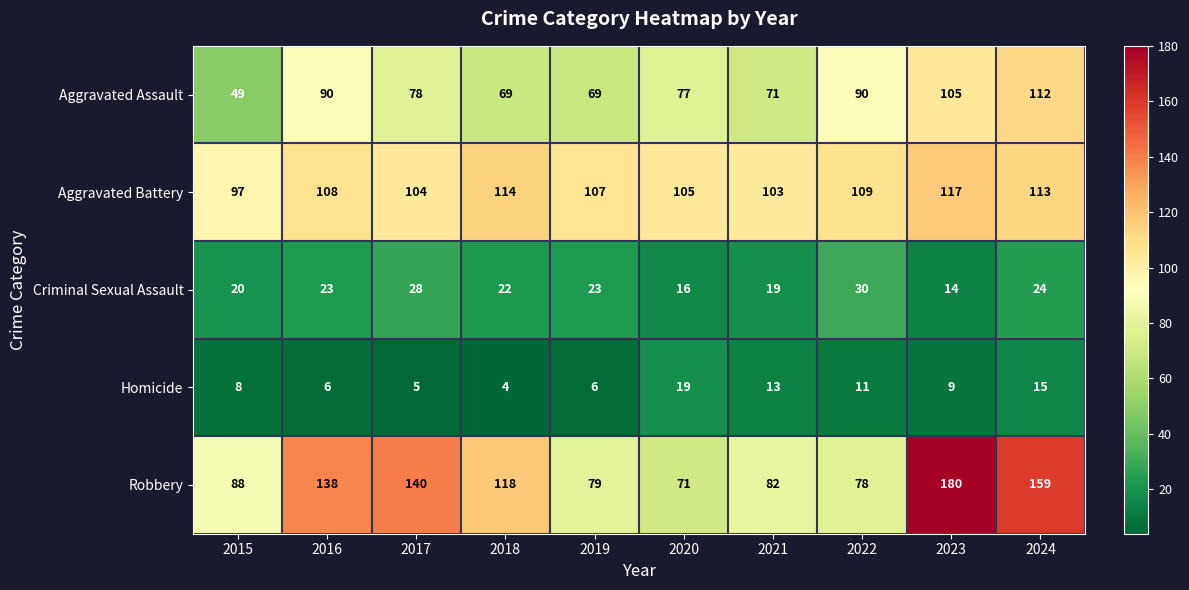

What is the average value of the Robbery series?

113